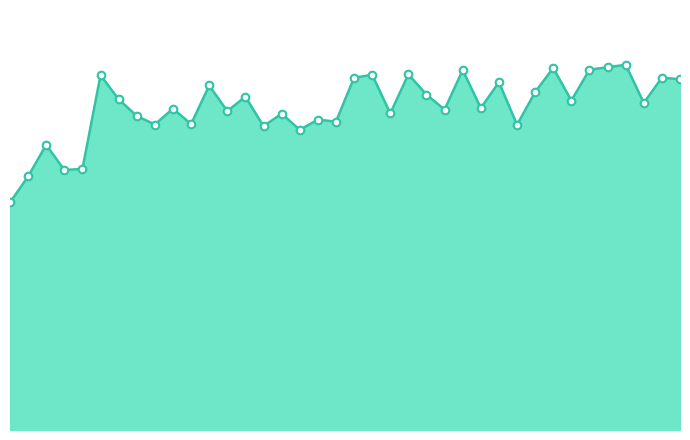

Is this an area chart (filled region under the line)?

Yes